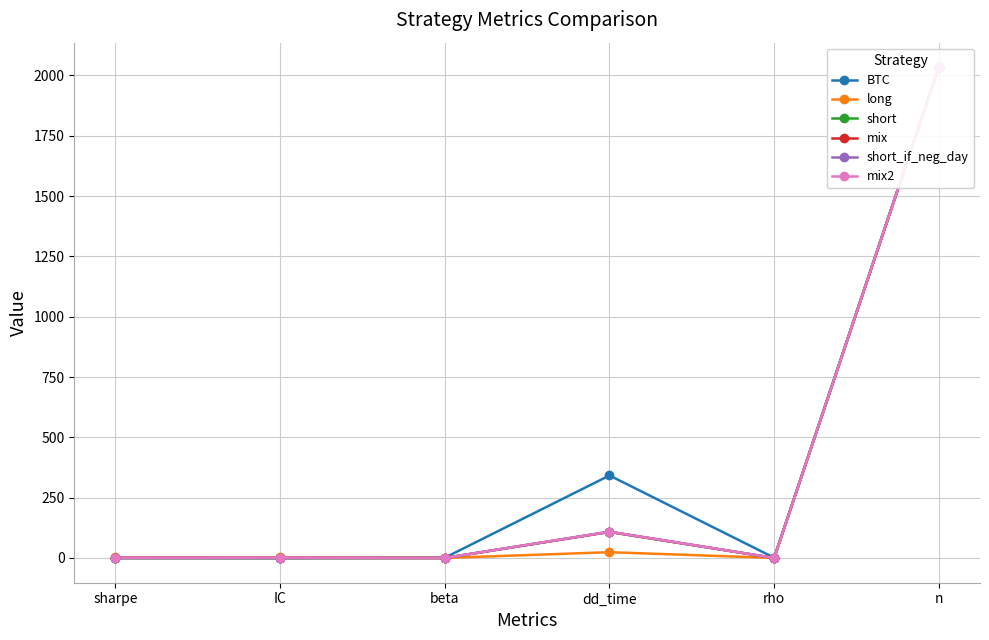

What position from the right is beta?

4